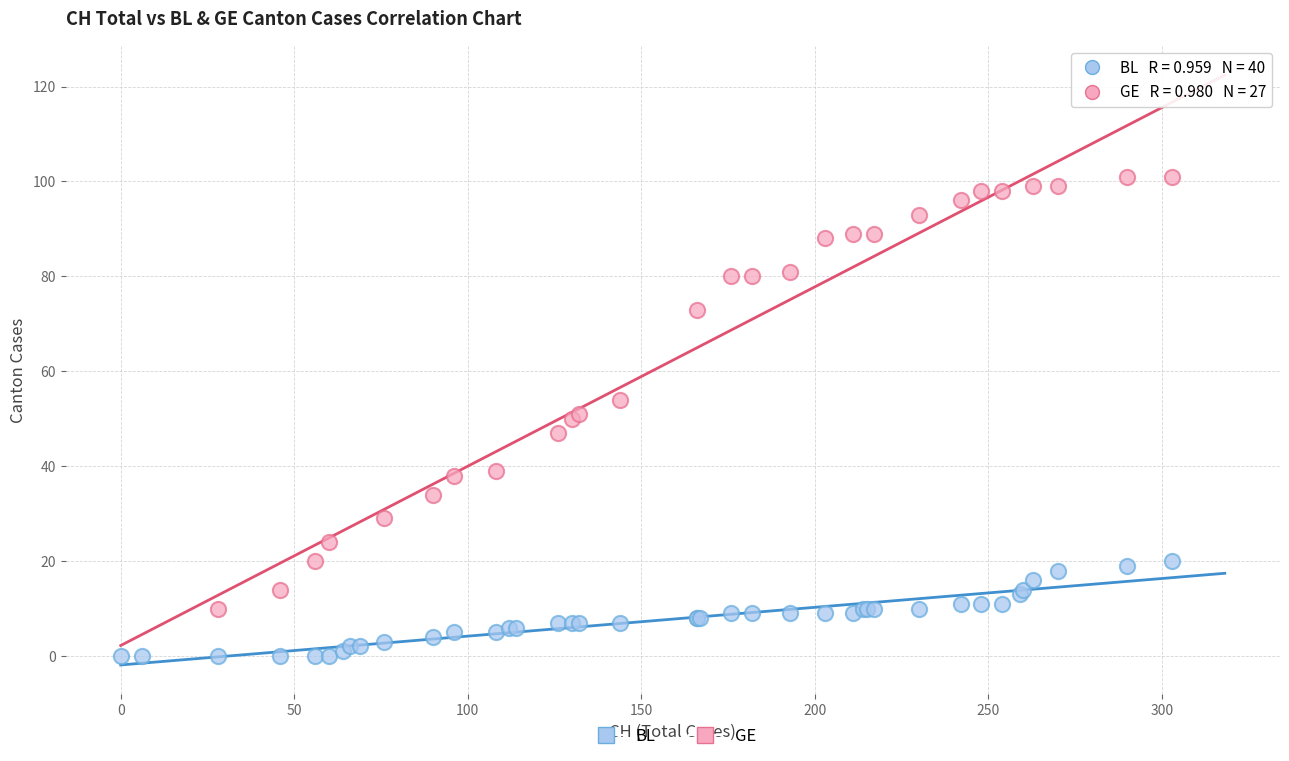

Which series contains the highest Y value?

GE